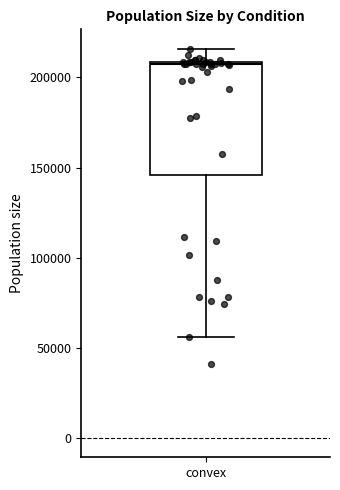

Where does the median line of the box for convex sit on the y-axis? The values are not printed on the chart, so give them approximately, as read against the axis.

205000